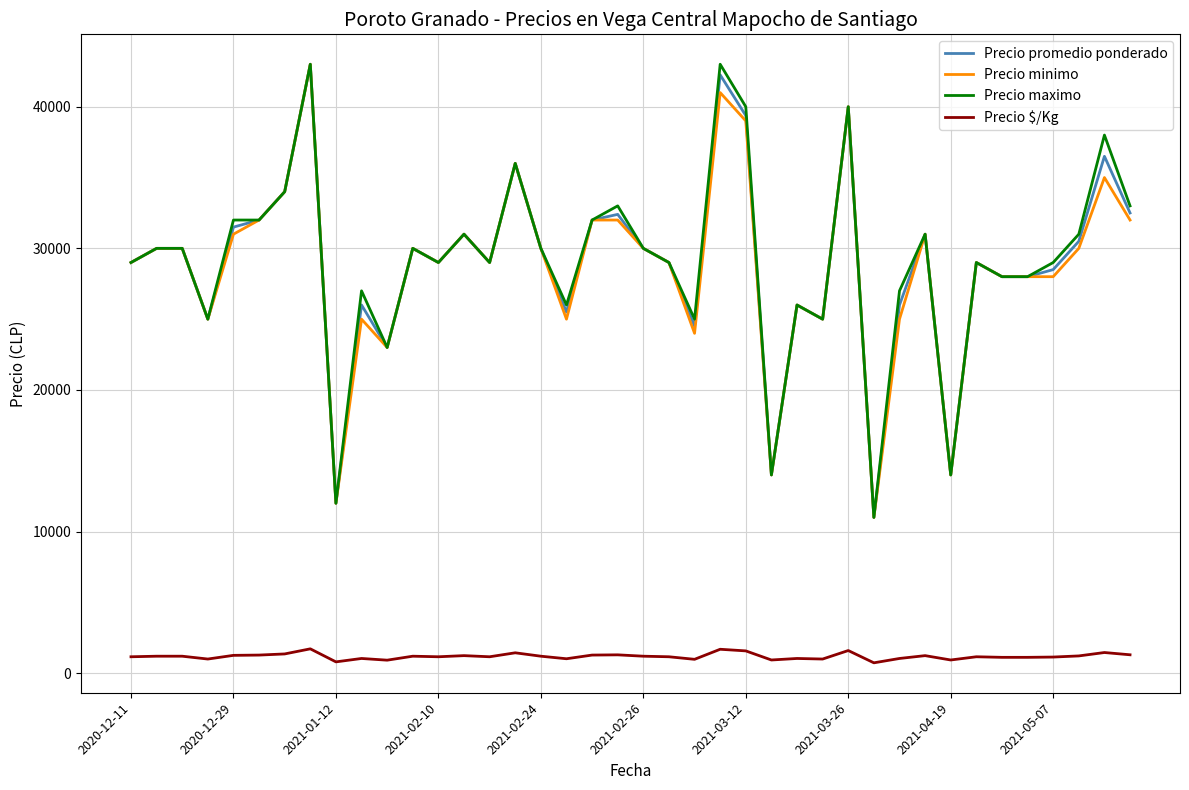

How many lines are shown in the chart?

4